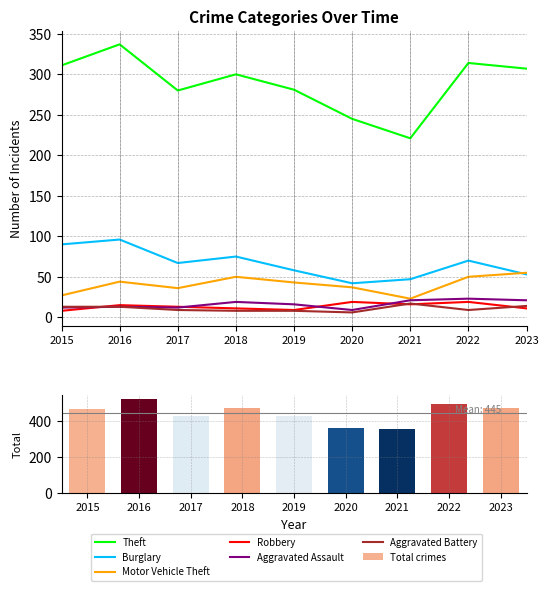

The value of Robbery at 2019 is 9. True or false?

True